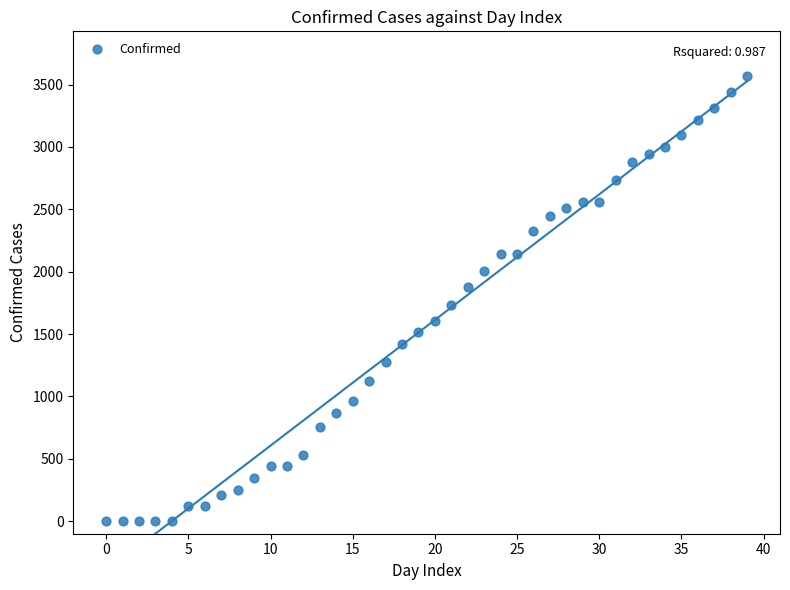

What is the range of Y values (max minus min)?

3569